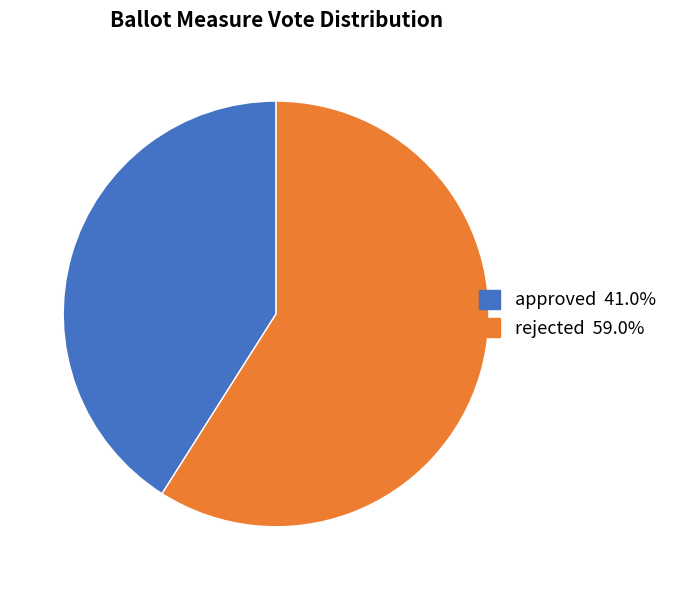

How many slices are in this pie chart?

2